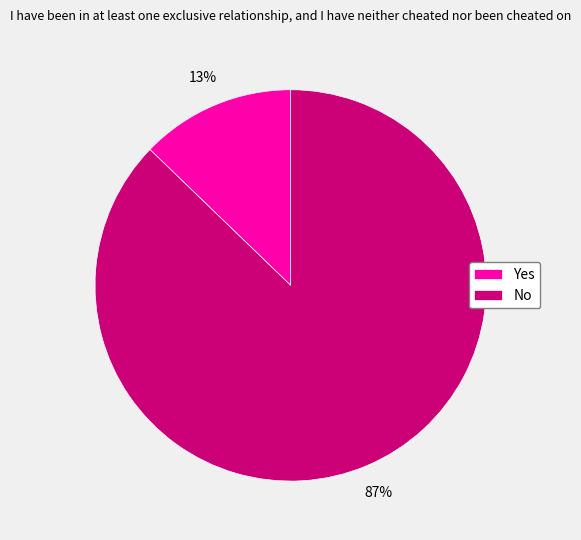

To the nearest percent, what portion does Yes represent?

13%